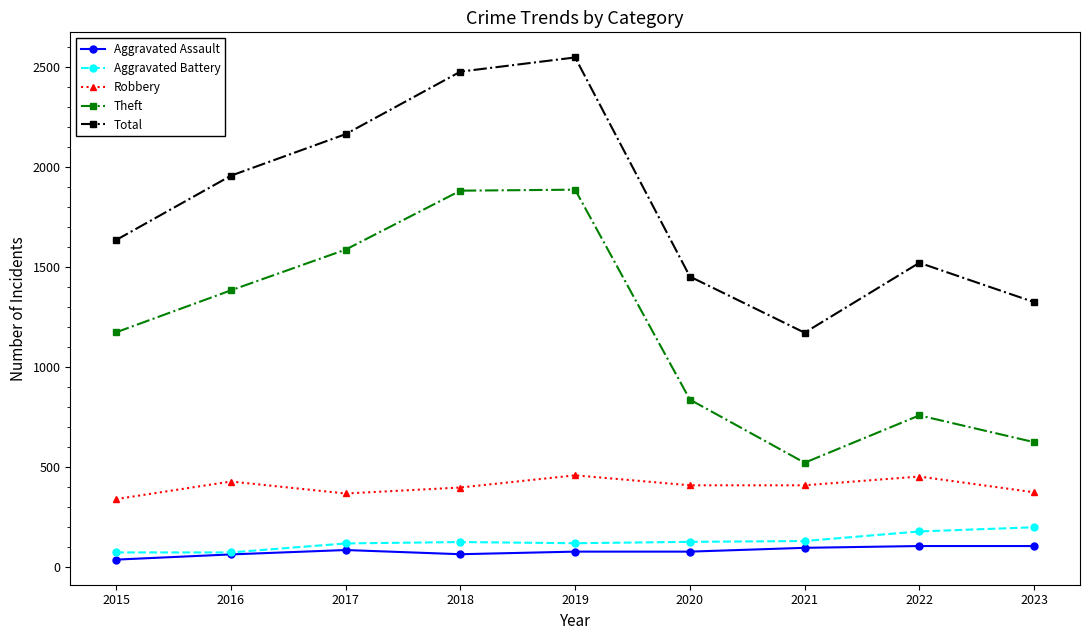

How many categories are shown in the chart?

9